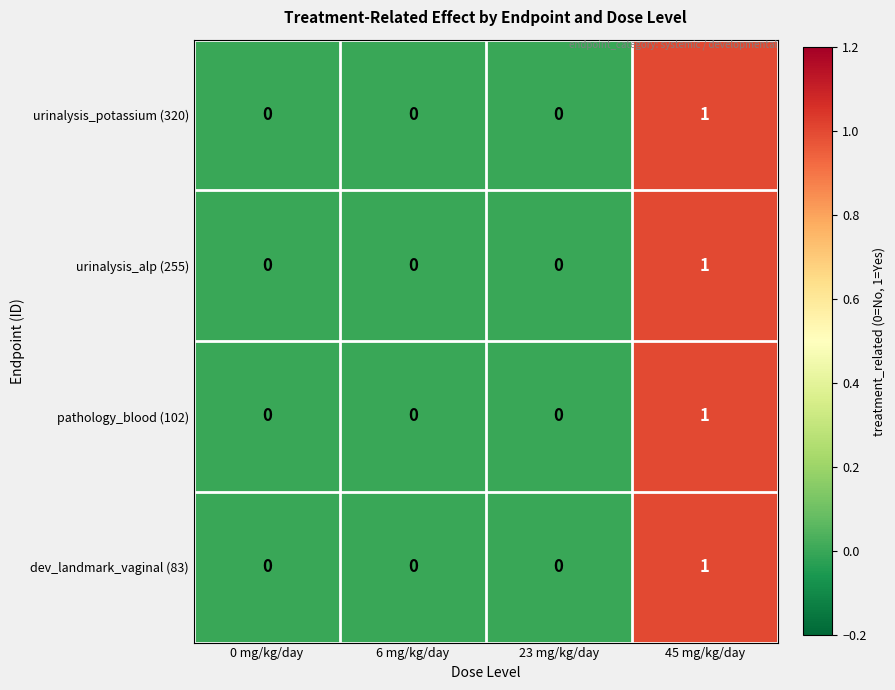

Which category has the highest value across all series?

45 mg/kg/day